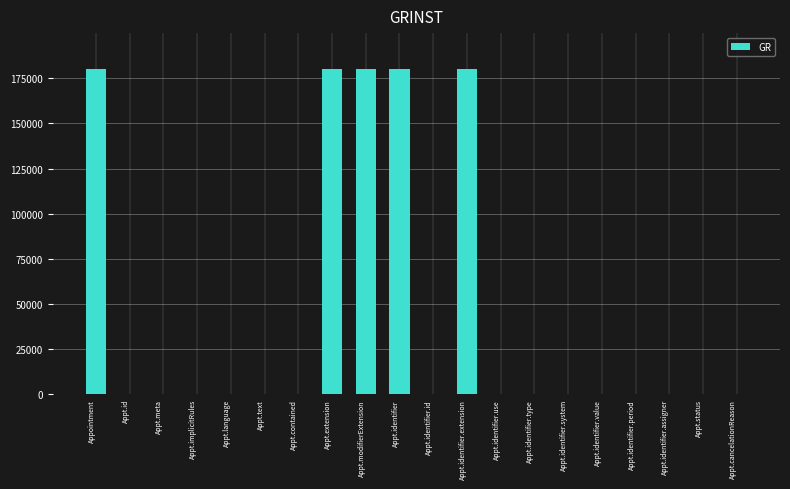

What is the maximum value shown in the chart?

180000